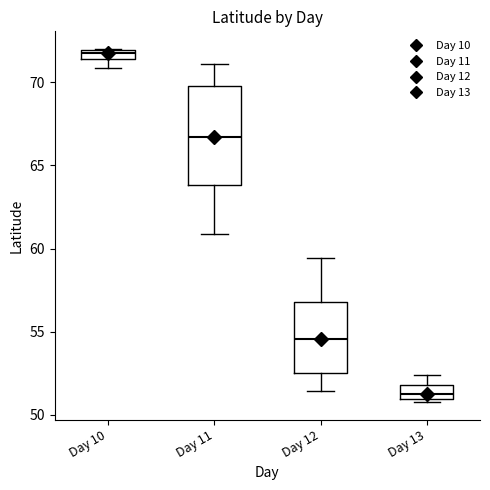

Comparing the boxes themselves (not the whiskers), which one is the tallest?

Day 11